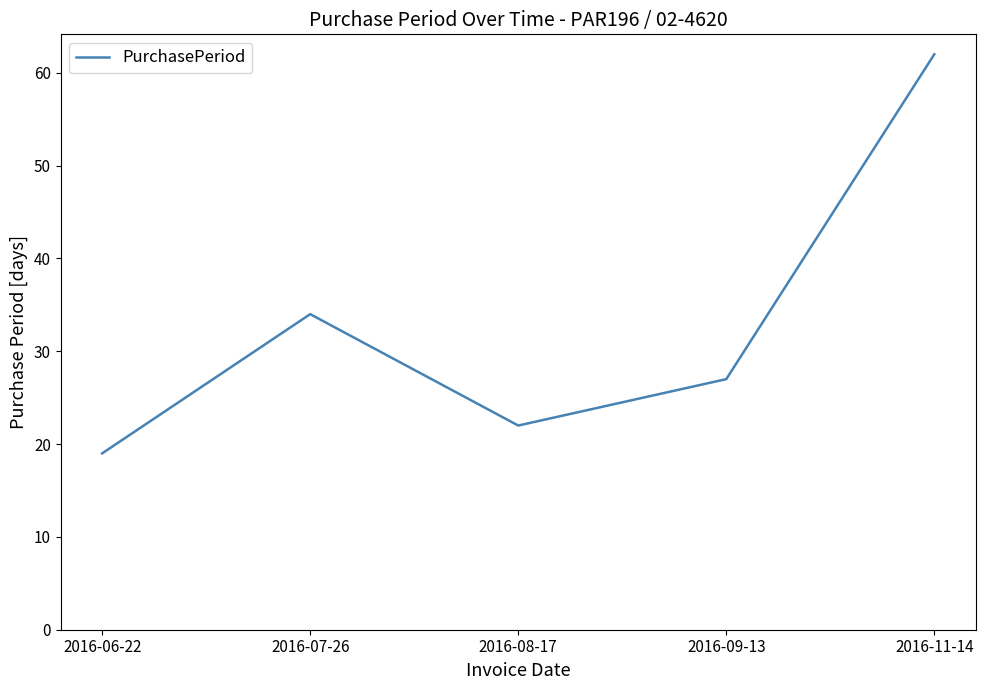

List the labels in order of value, largest first.

2016-11-14, 2016-07-26, 2016-09-13, 2016-08-17, 2016-06-22